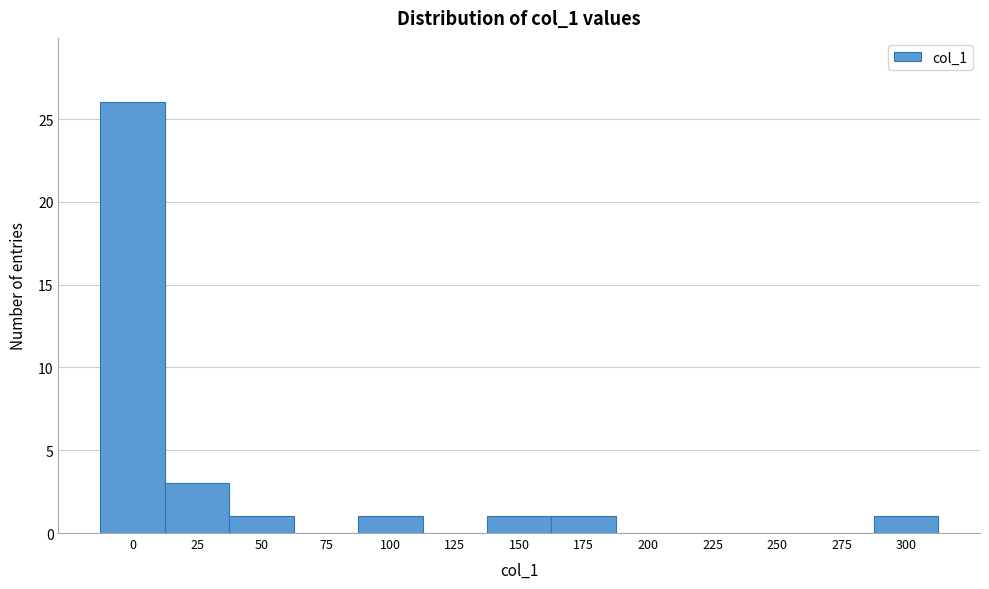

Reading left to right, transcribe all the data shown in this chart.

0=26	25=3	50=1	75=0	100=1	125=0	150=1	175=1	200=0	225=0	250=0	275=0	300=1